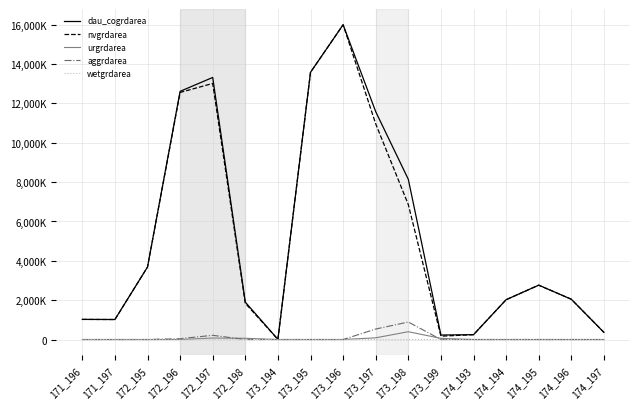

What is the difference between the maximum and minimum values in the urgrdarea series?

395100